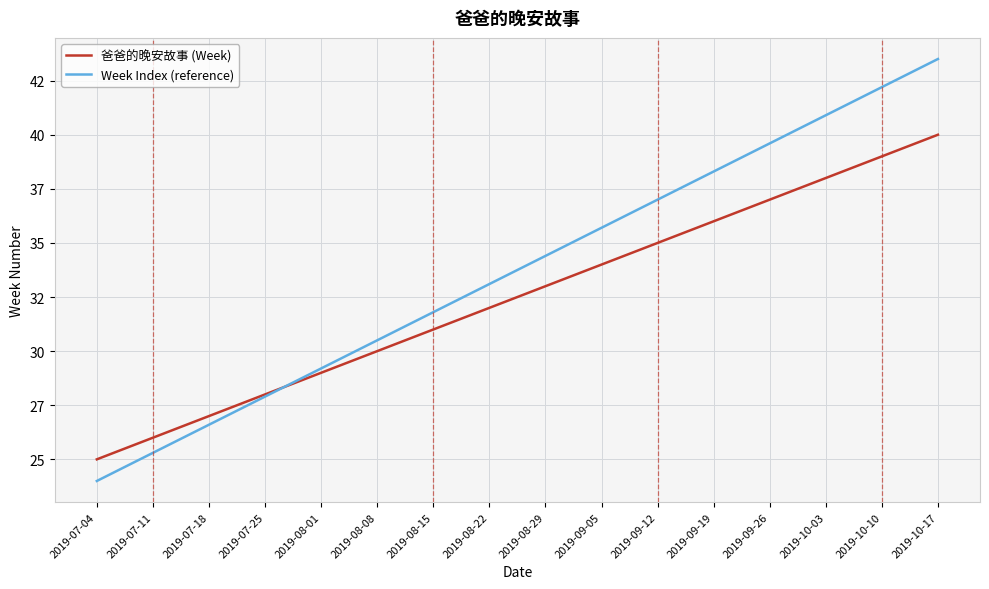

What is the sum of all 爸爸的晚安故事 (Week) values?

520.0